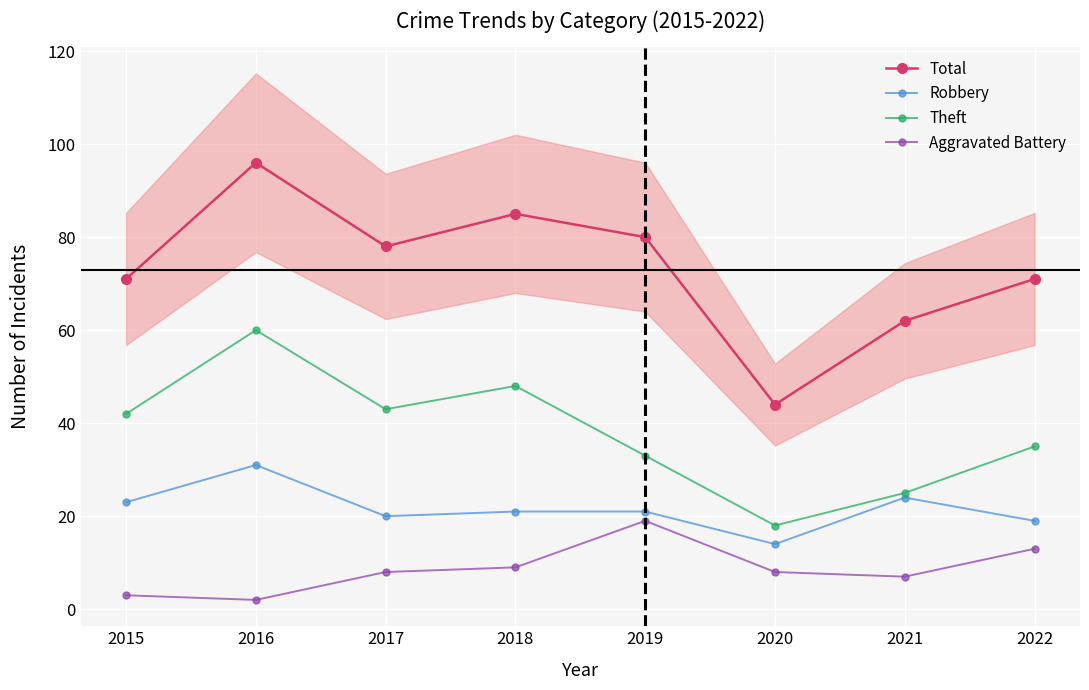

In Aggravated Battery, how many points are lower than both neighbors (excluding endpoints)?

2